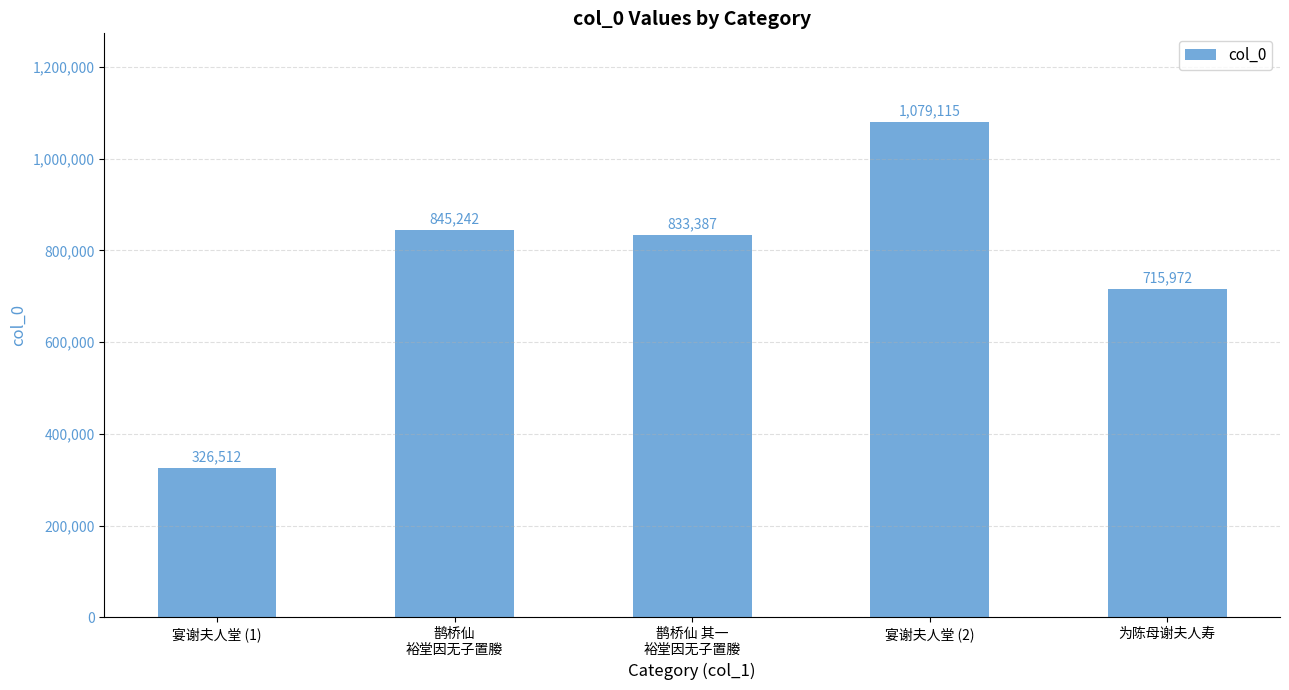

Rank the categories by value from highest to lowest.

宴谢夫人堂 (2), 鹊桥仙
裕堂因无子置媵, 鹊桥仙 其一
裕堂因无子置媵, 为陈母谢夫人寿, 宴谢夫人堂 (1)